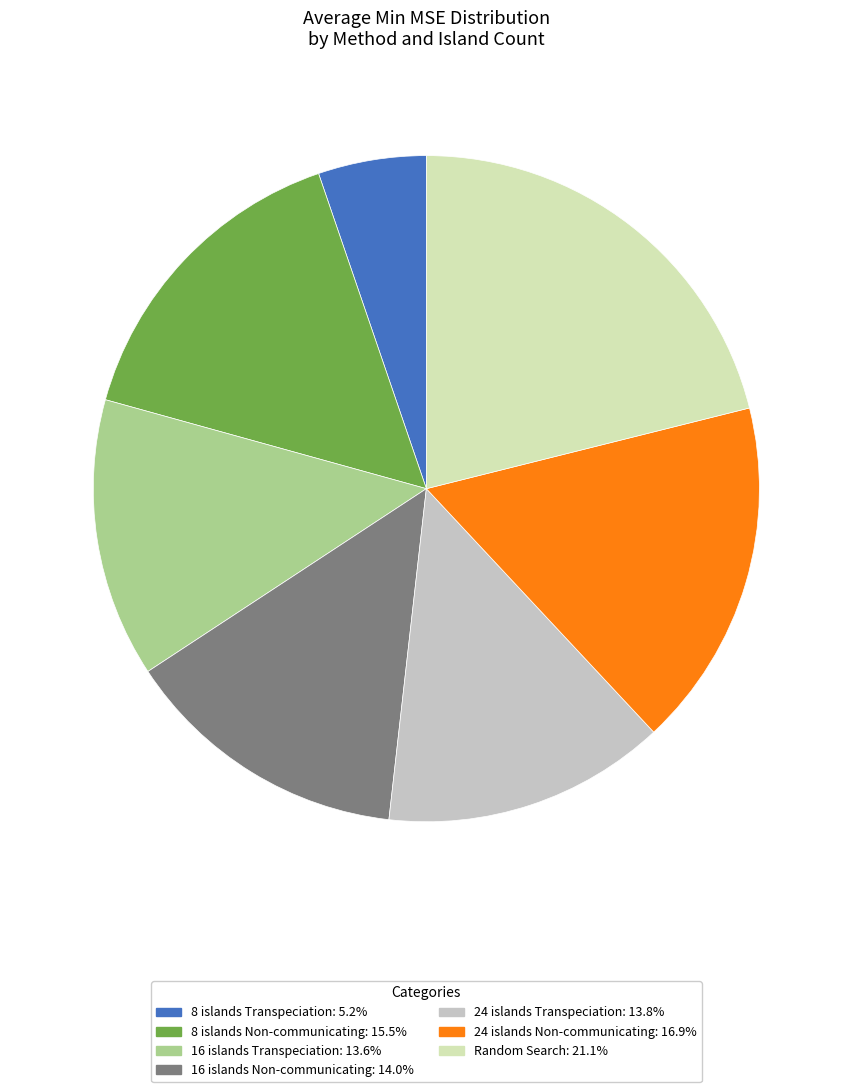

What is the ratio of the value at 24 islands Transpeciation to the value at 8 islands Transpeciation?

2.6